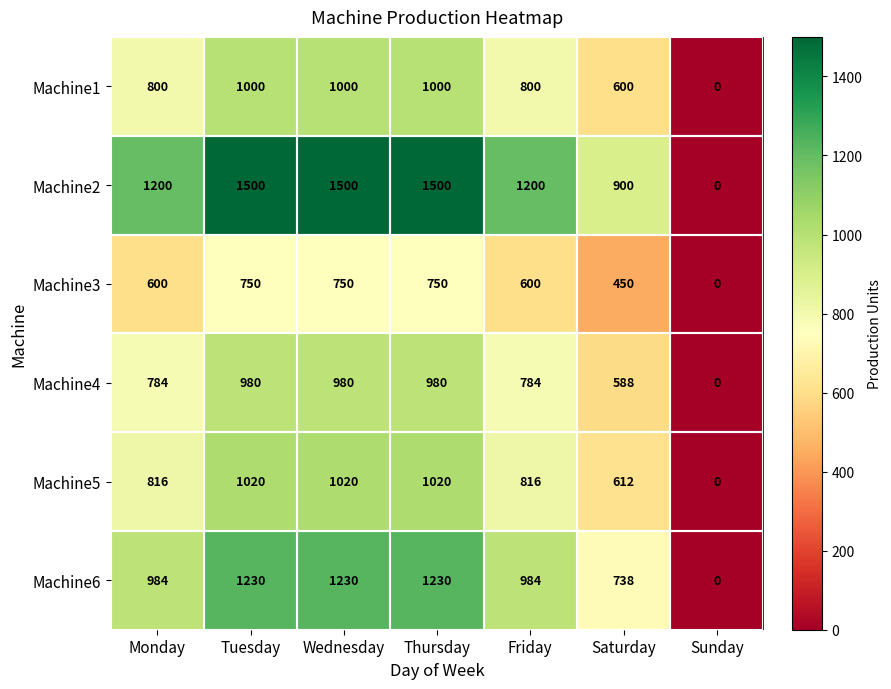

What is the spread (max minus min) of values at Monday?

600